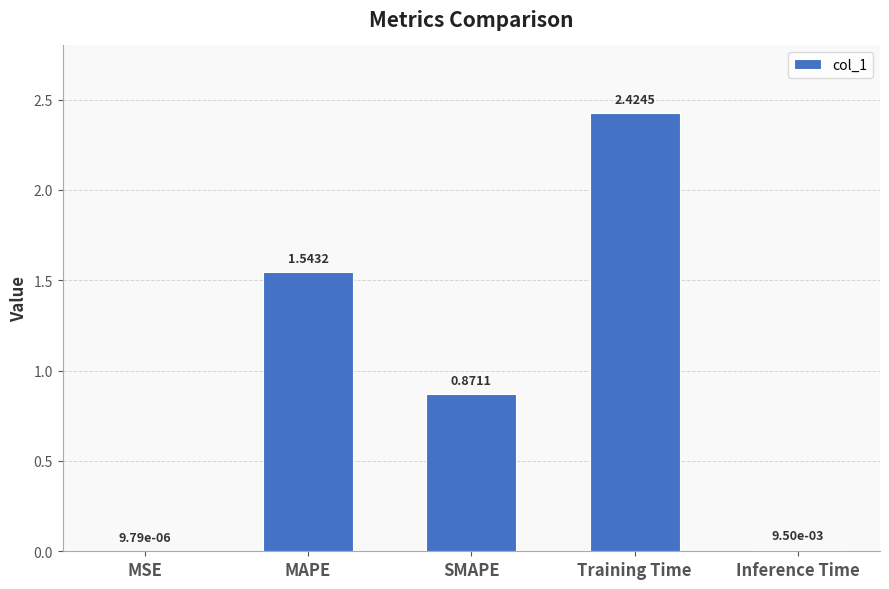

What is the ratio of the value at SMAPE to the value at MAPE?

0.6